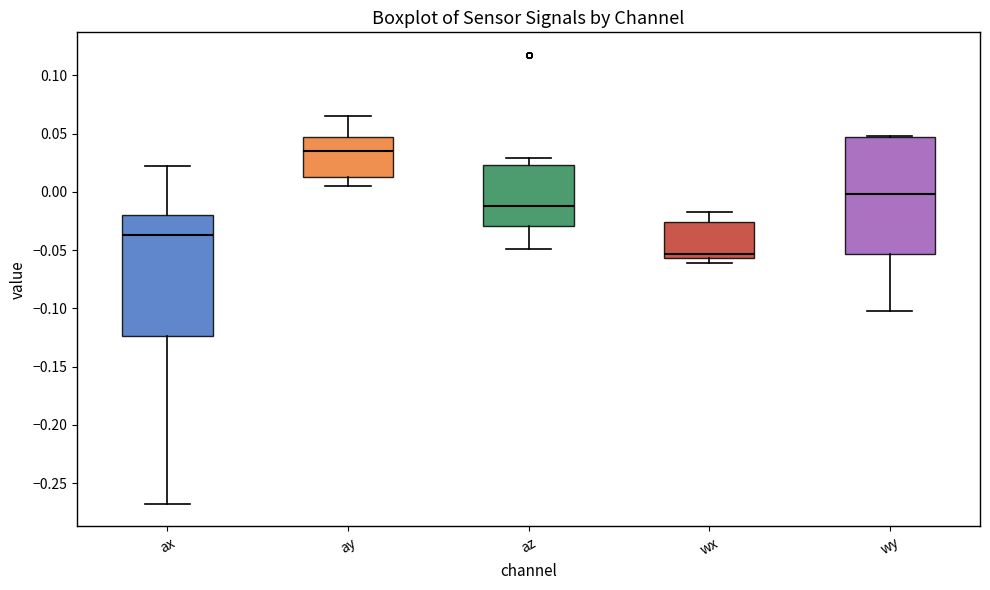

Where is the lower edge of the box for wx on the y-axis? The values are not printed on the chart, so give them approximately, as read against the axis.

-0.055